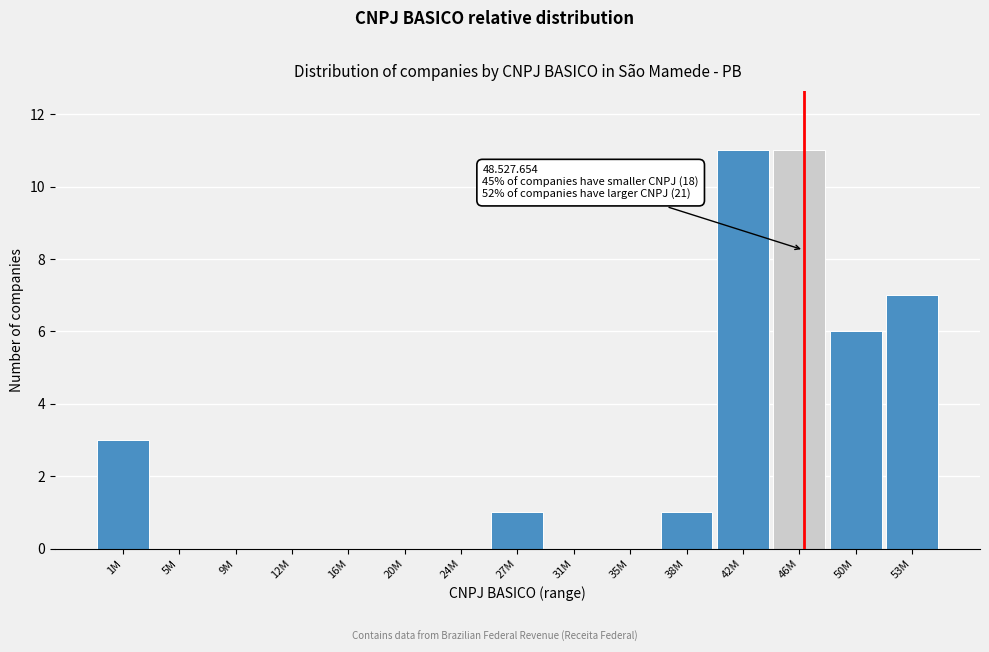

Reading left to right, list all the values displayed in this chart.

1M=3	5M=0	9M=0	12M=0	16M=0	20M=0	24M=0	27M=1	31M=0	35M=0	38M=1	42M=11	46M=11	50M=6	53M=7